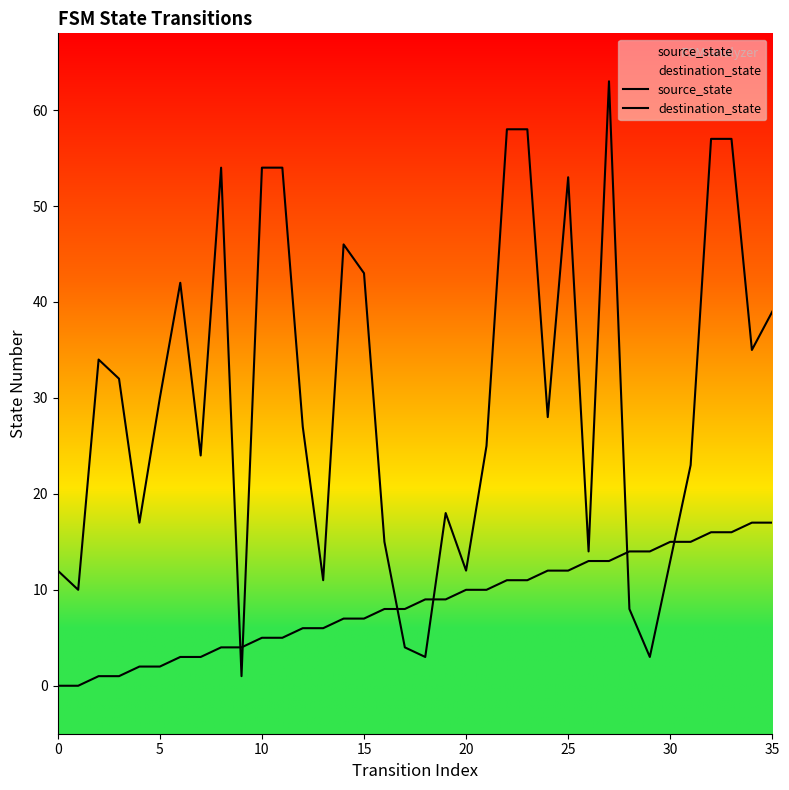

List the series in order of their peak value, highest first.

destination_state, source_state